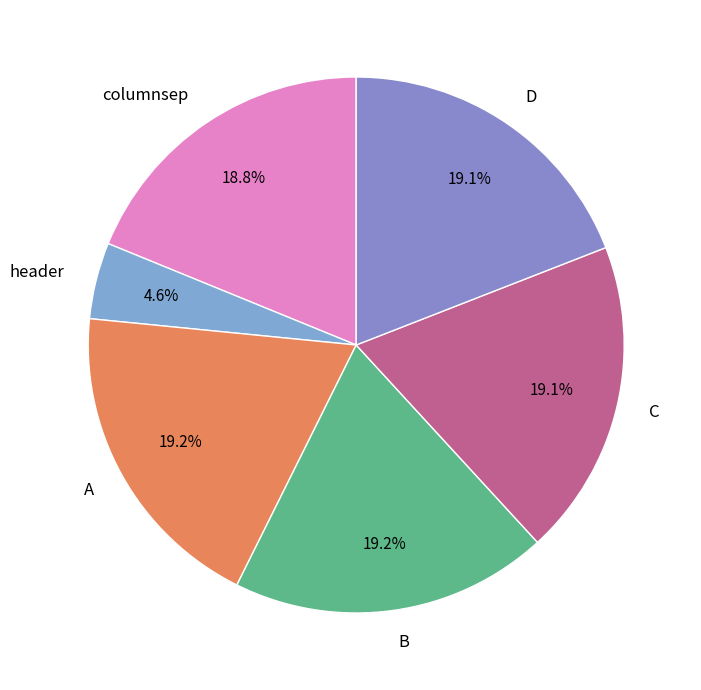

To the nearest percent, what percentage of the pie is C?

19%